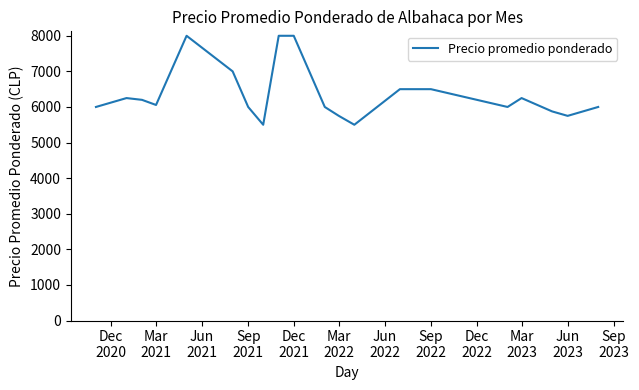

What is the maximum value shown in the chart?

8000